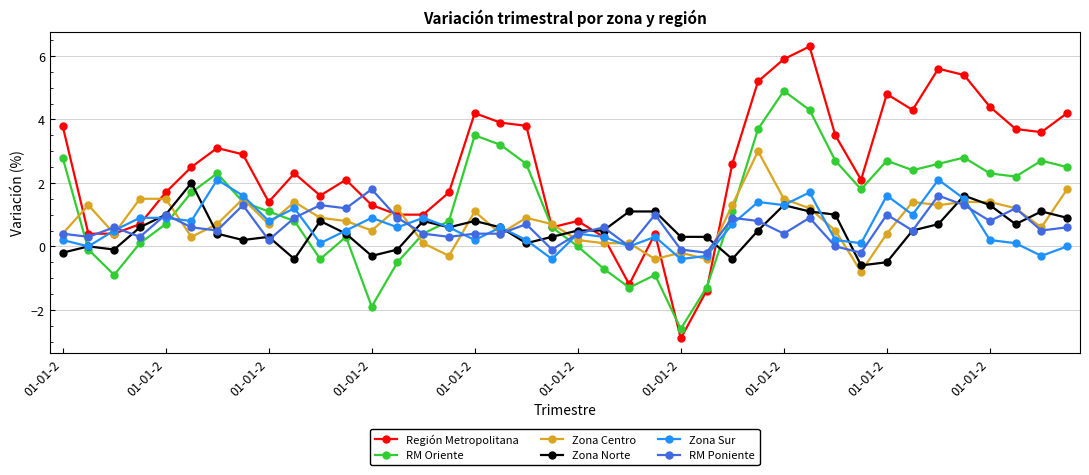

True or false: Zona Norte has more than 2 interior local peaks.

True